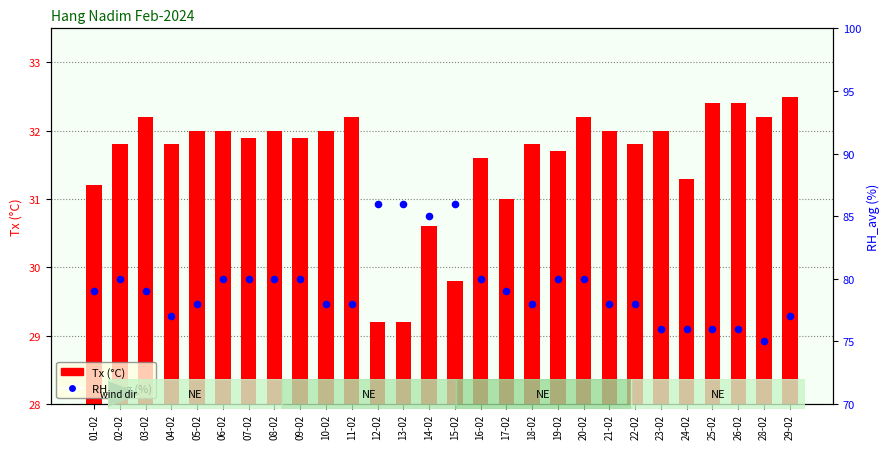

Which series contains the highest Y value?

RH_avg